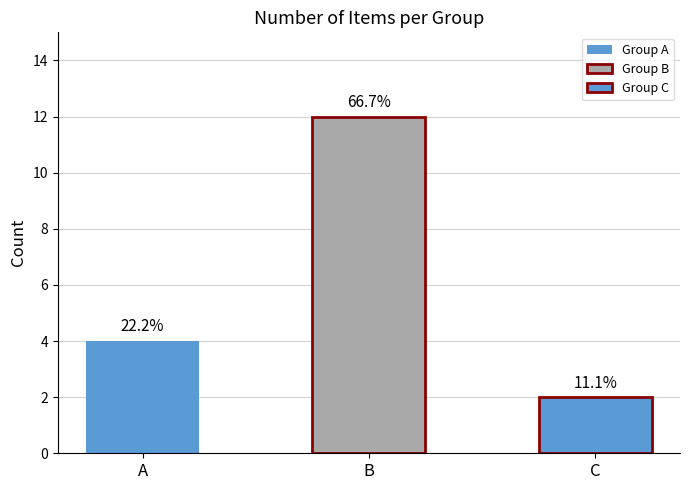

How many data points are less than 4?

1